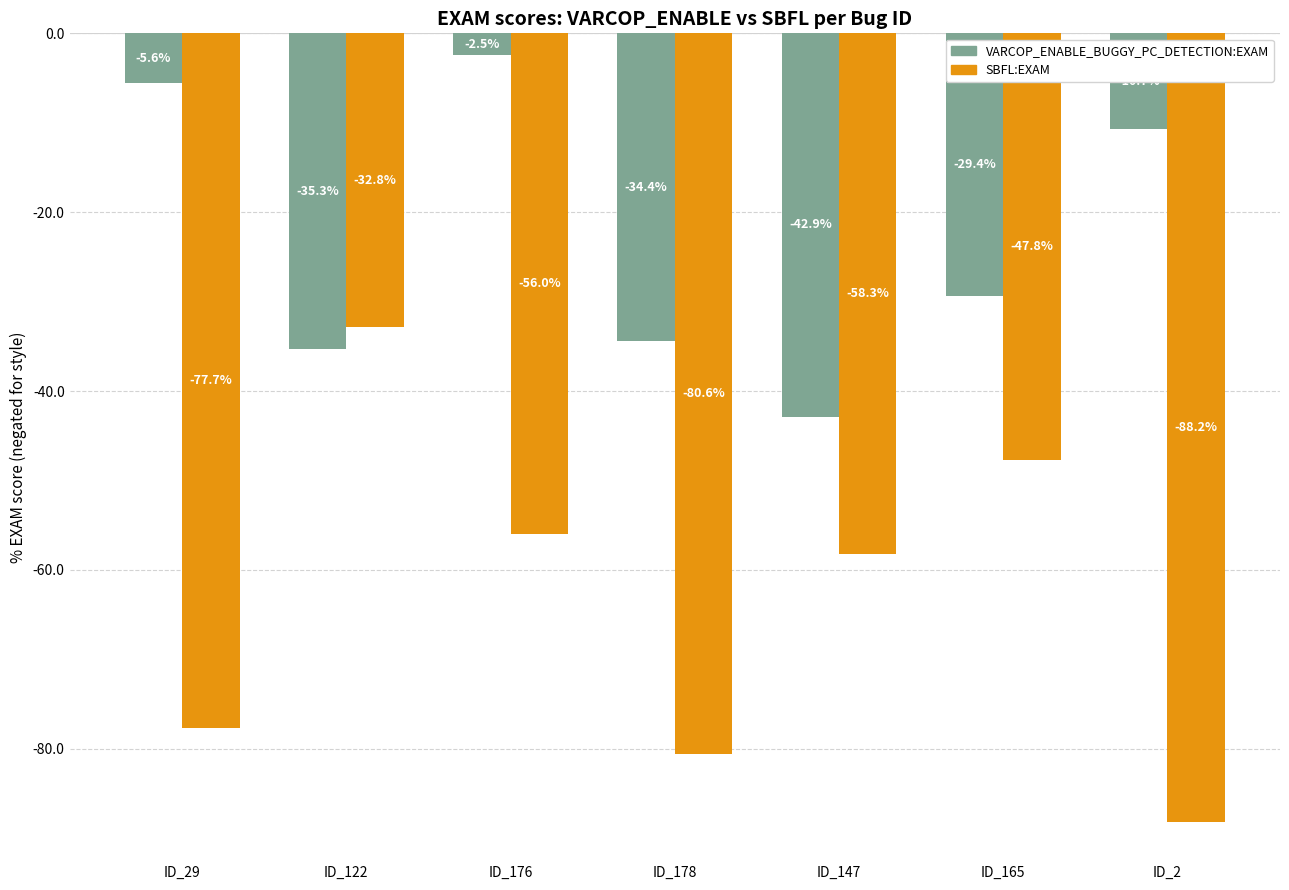

What value does the SBFL:EXAM series have at ID_147?

-58.3